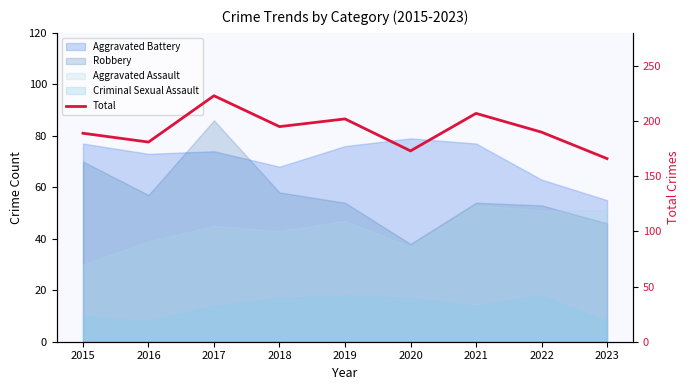

How many interior local peaks (higher than both neighbors) does the data have?

3